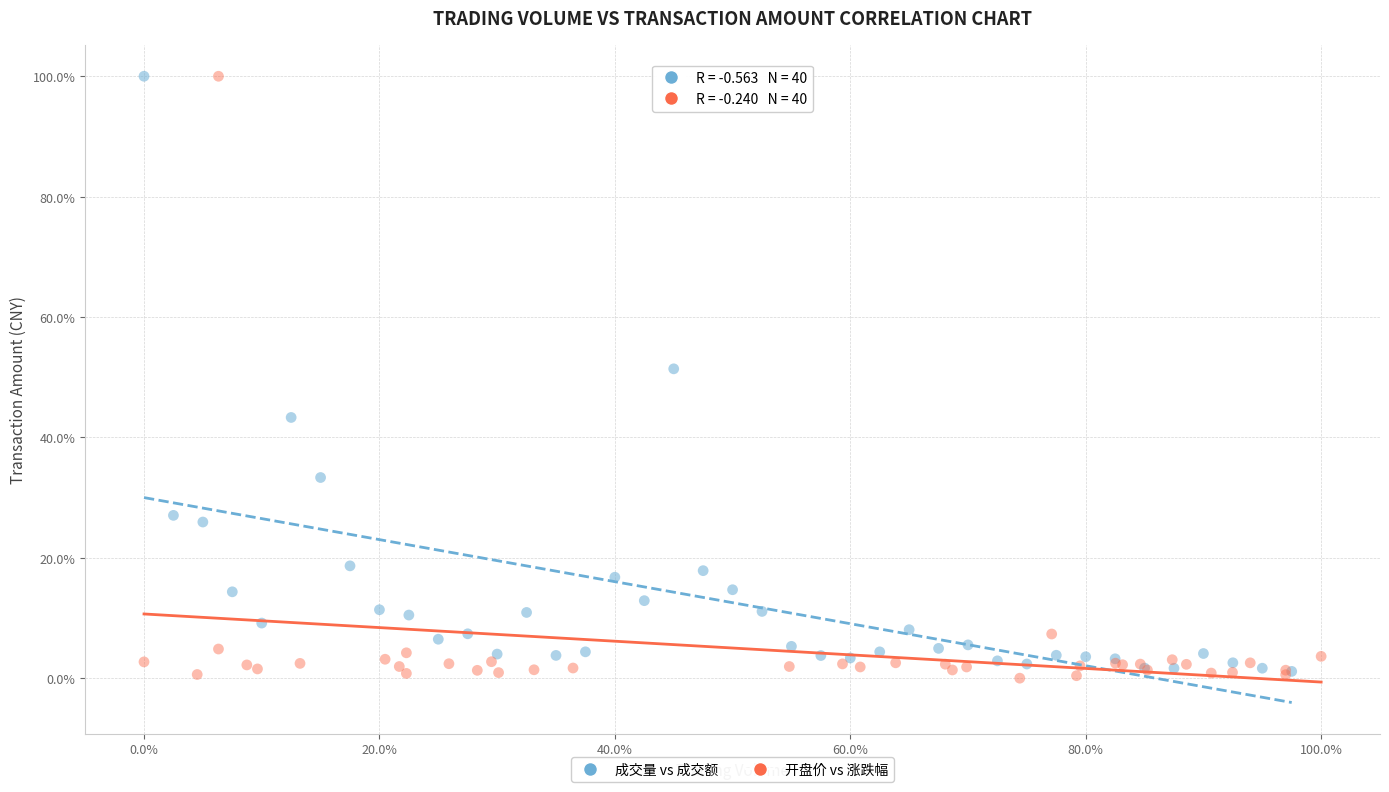

What are all the series names shown in the legend?

成交量 vs 成交额, 开盘价 vs 涨跌幅